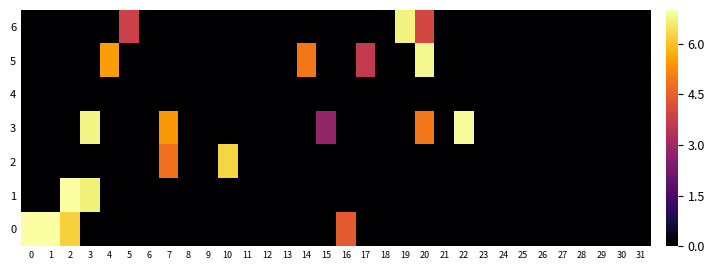

What is the total value across all series at 2?

13.7